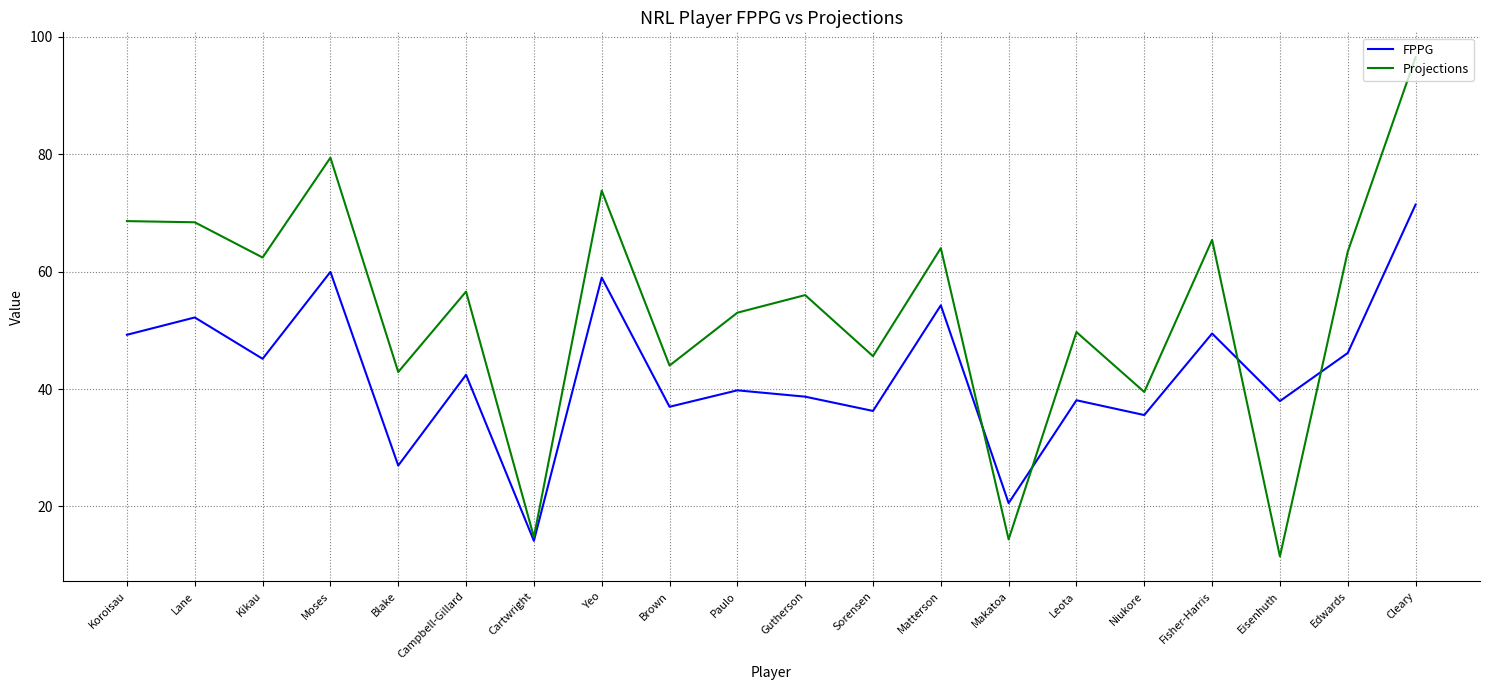

What is the difference between the FPPG values at Fisher-Harris and Leota?

11.4